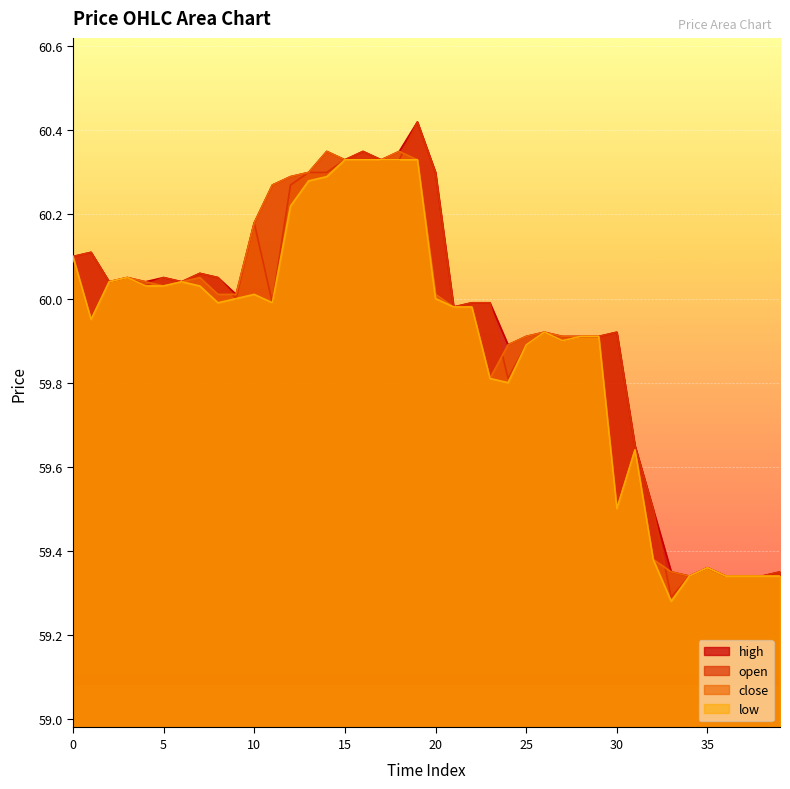

True or false: close and low cross at least once.

False